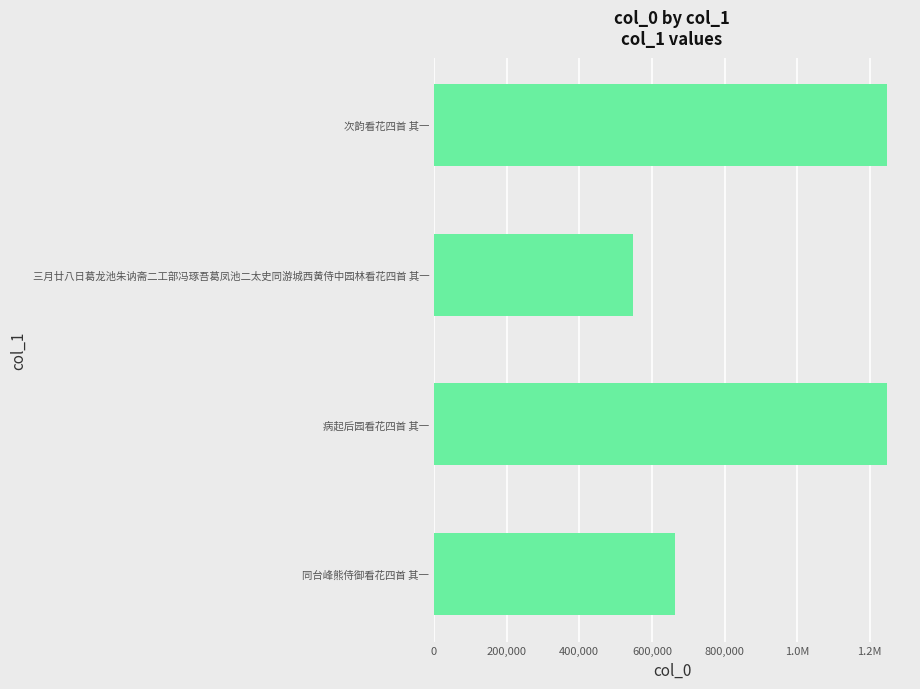

Does the chart contain any negative values?

No